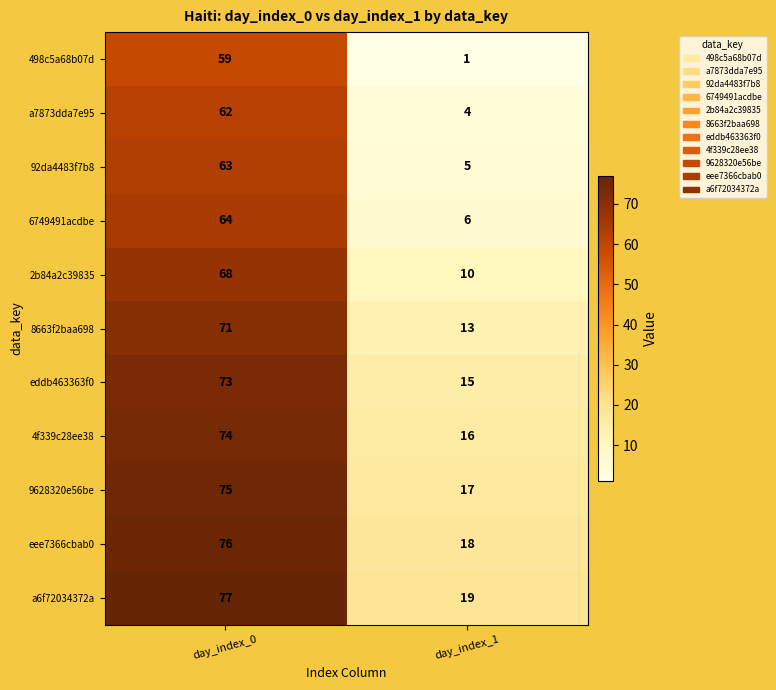

Rank the series at day_index_1 from highest to lowest value.

a6f72034372a, eee7366cbab0, 9628320e56be, 4f339c28ee38, eddb463363f0, 8663f2baa698, 2b84a2c39835, 6749491acdbe, 92da4483f7b8, a7873dda7e95, 498c5a68b07d